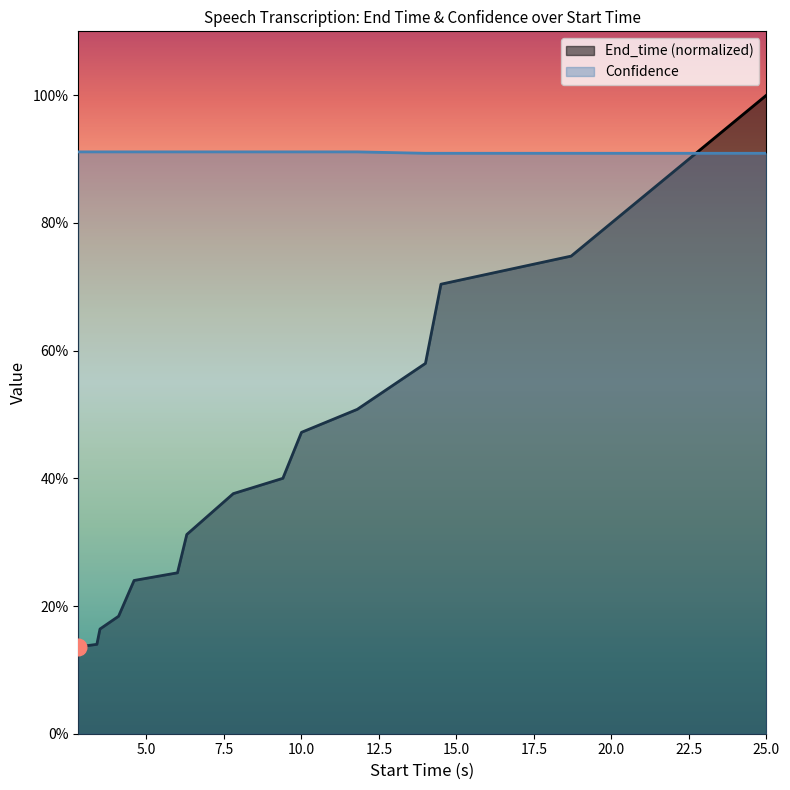

At which label does Confidence reach its minimum?

14.0